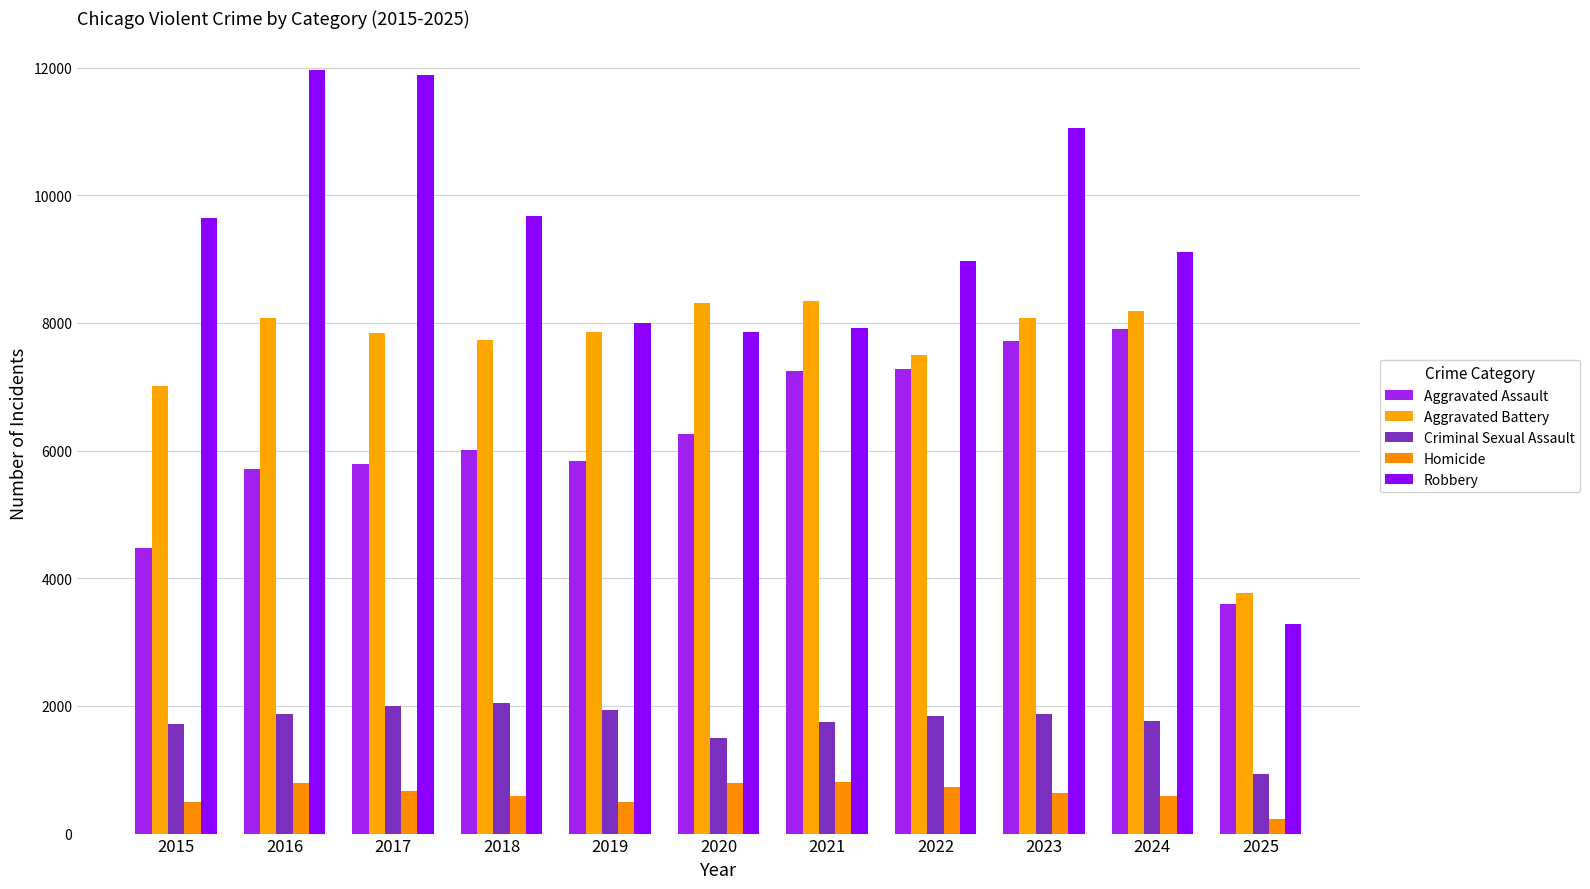

Count the number of categories in the chart.

11